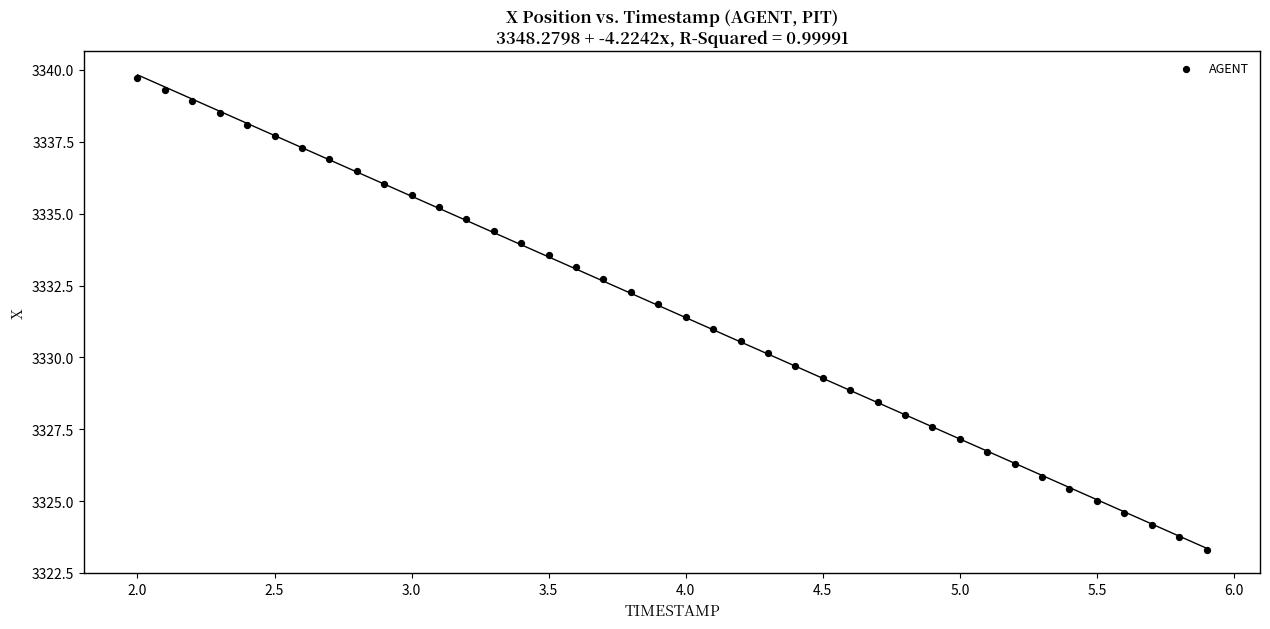

What is the range of X values (max minus min)?

3.9